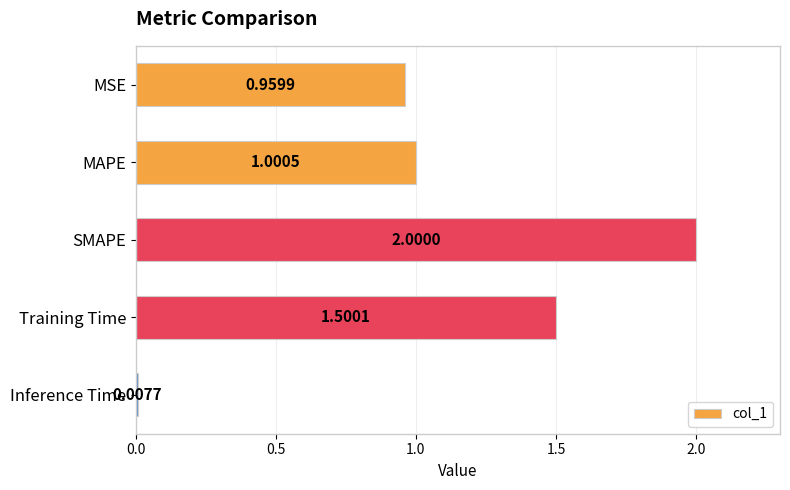

At which label is the value closest to 1?

MAPE